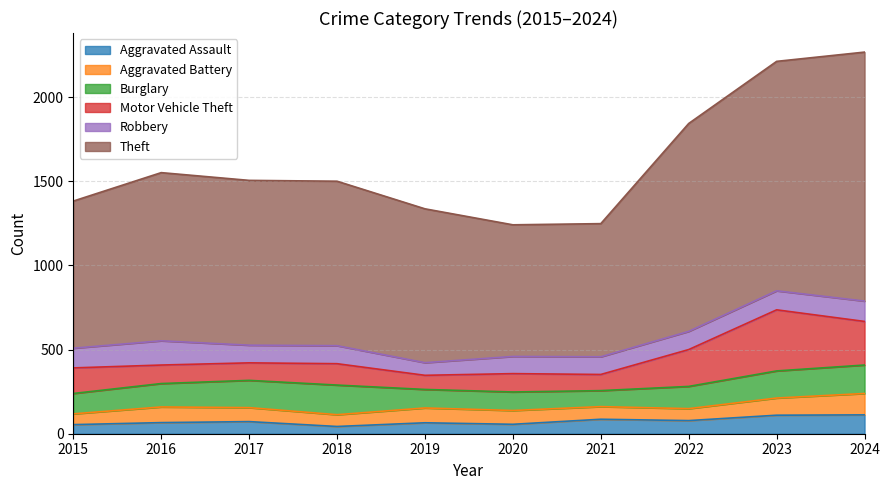

Between 2020 and 2021, which series saw the biggest shift?

Aggravated Assault